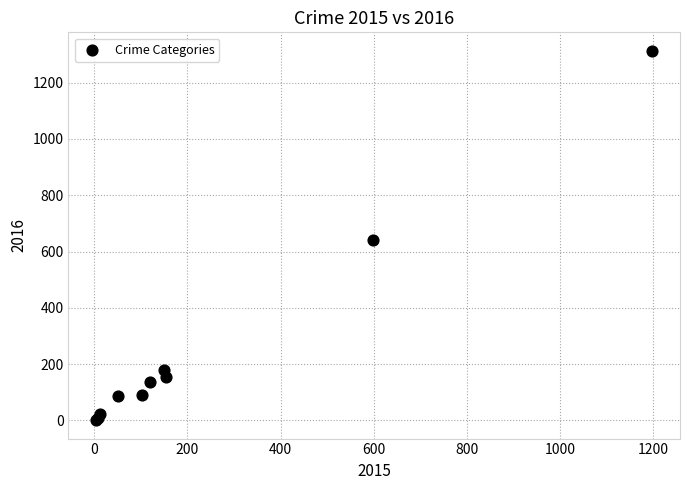

What Y value in the scatter plot is closest to 657?

640